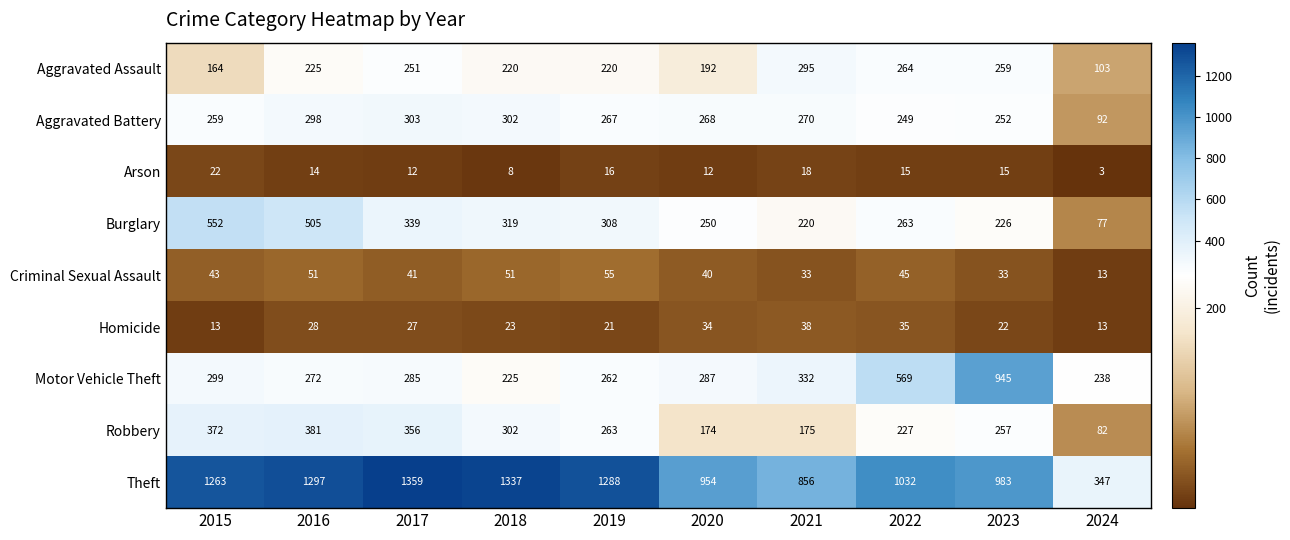

Which category has the lowest value in the Motor Vehicle Theft series?

2018